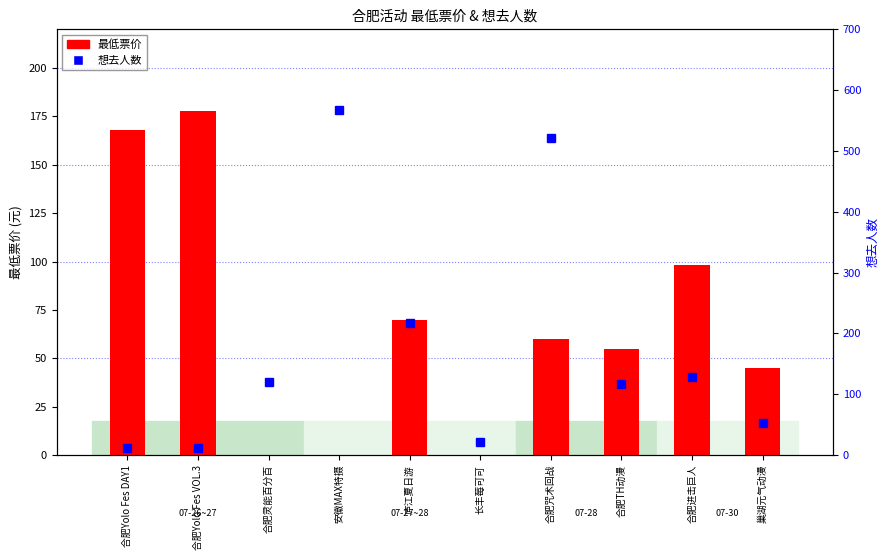

At which label does 想去人数 reach its peak?

安徽MAX特摄